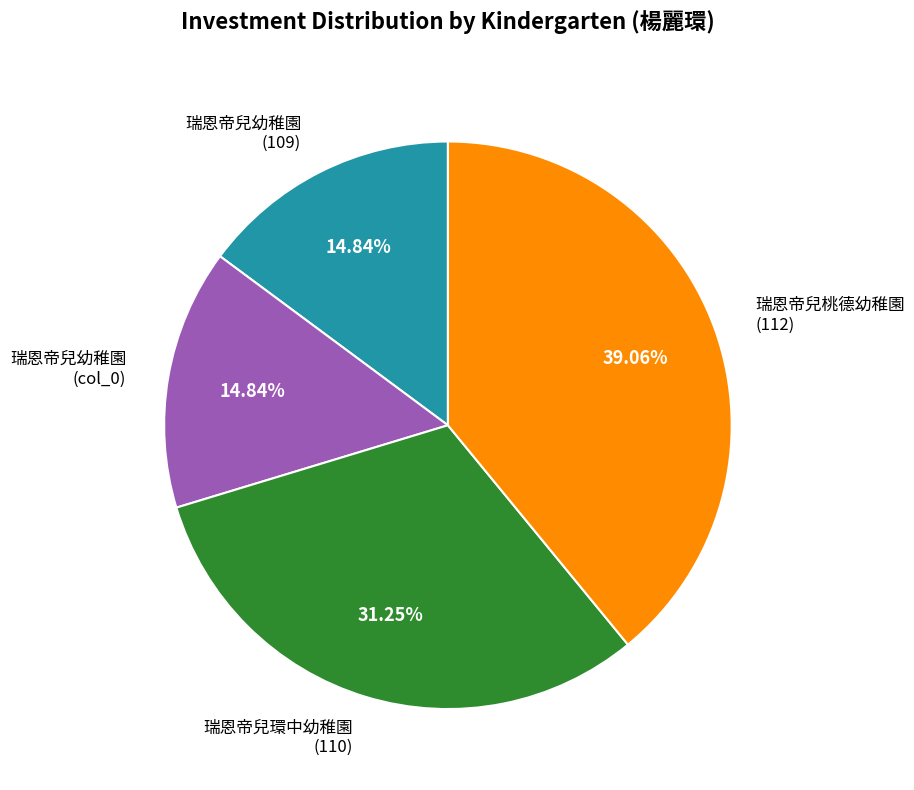

Is there any slice that represents more than half of the pie?

No